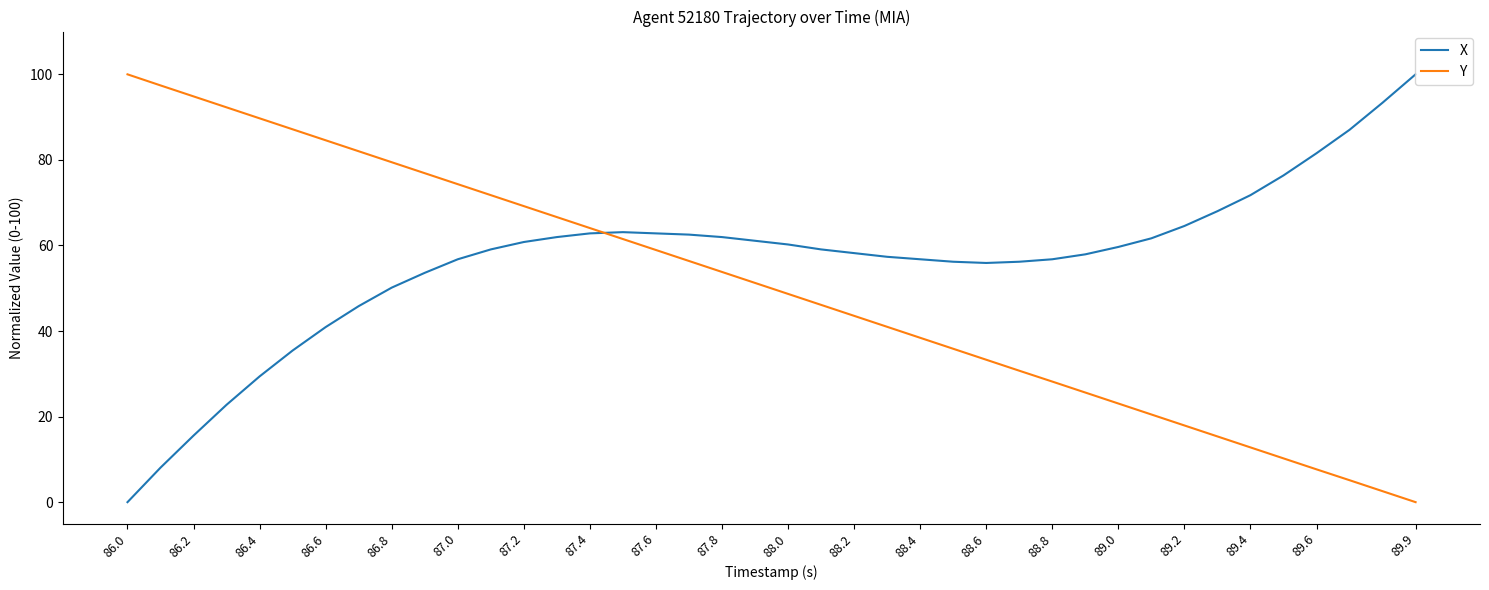

How many times do X and Y cross each other?

1